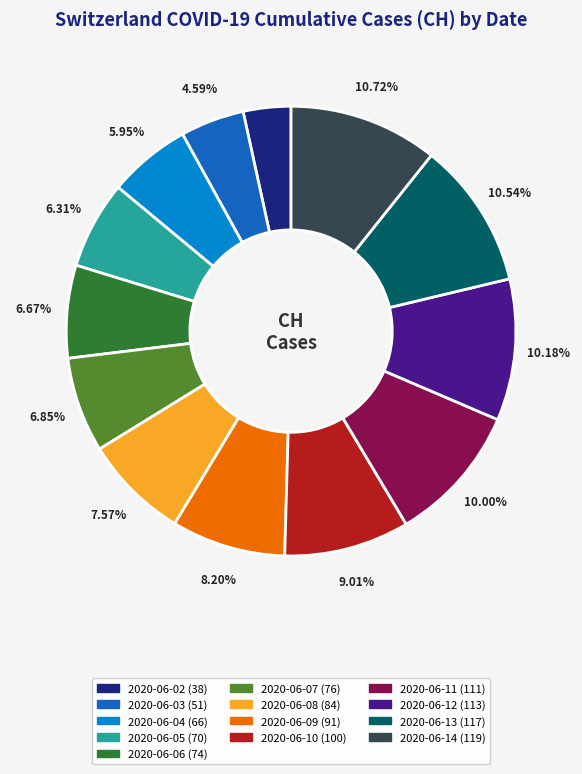

Approximately how many times larger is the value at 2020-06-10 compared to 2020-06-04?

1.5